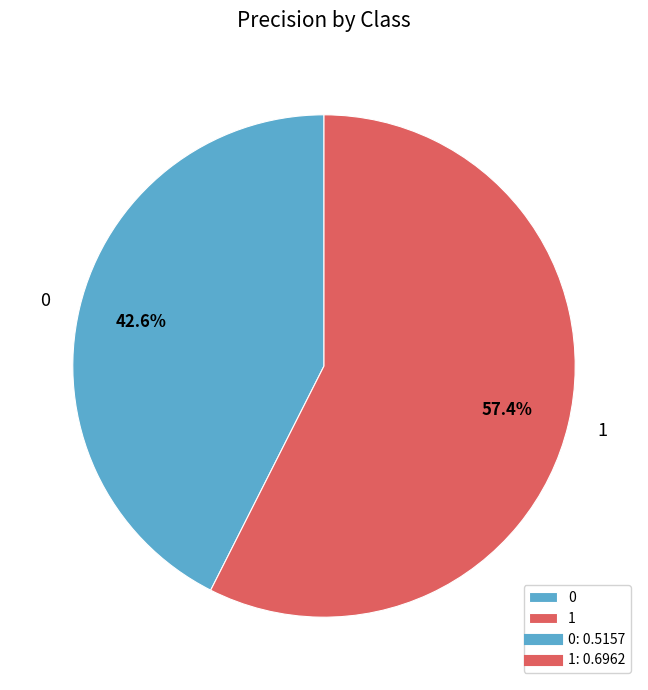

Do 1 and 0 together represent more than half of the pie?

Yes